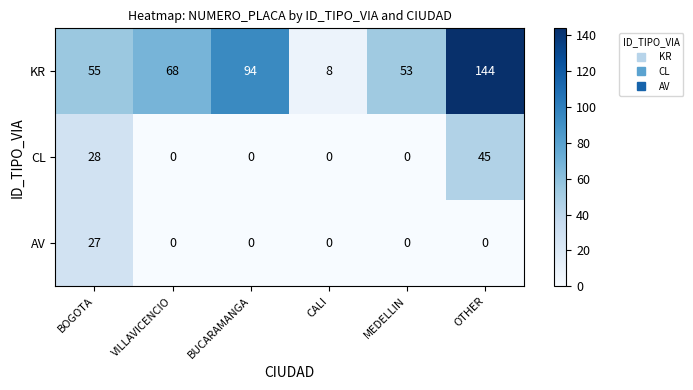

What is the sum of the CL values at BOGOTA and MEDELLIN?

28